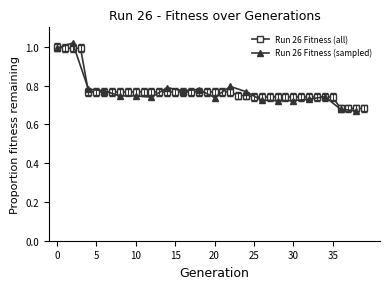

Is this an area chart (filled region under the line)?

No